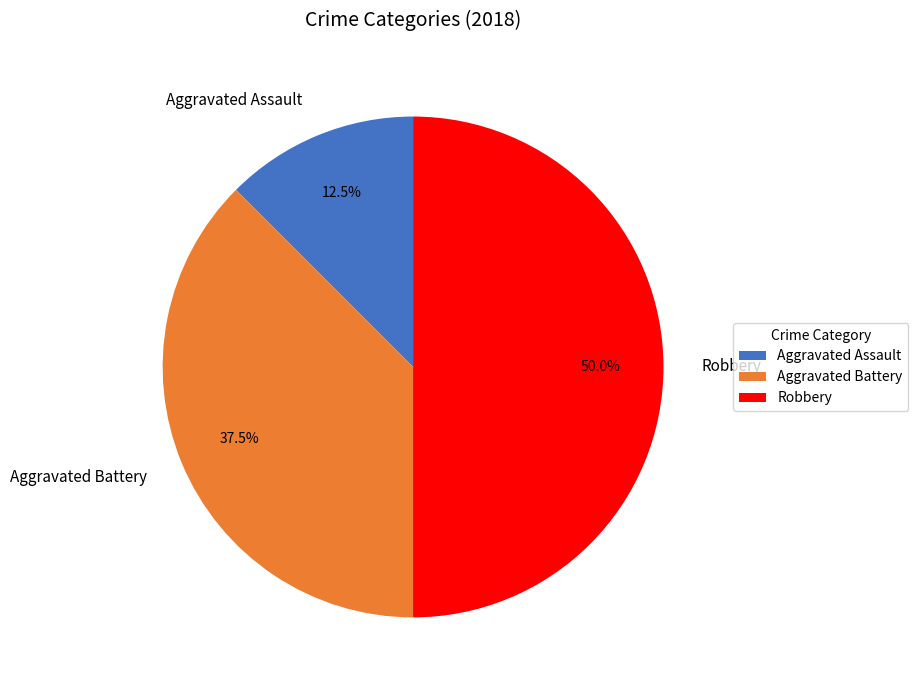

Count the number of slices in the pie.

3